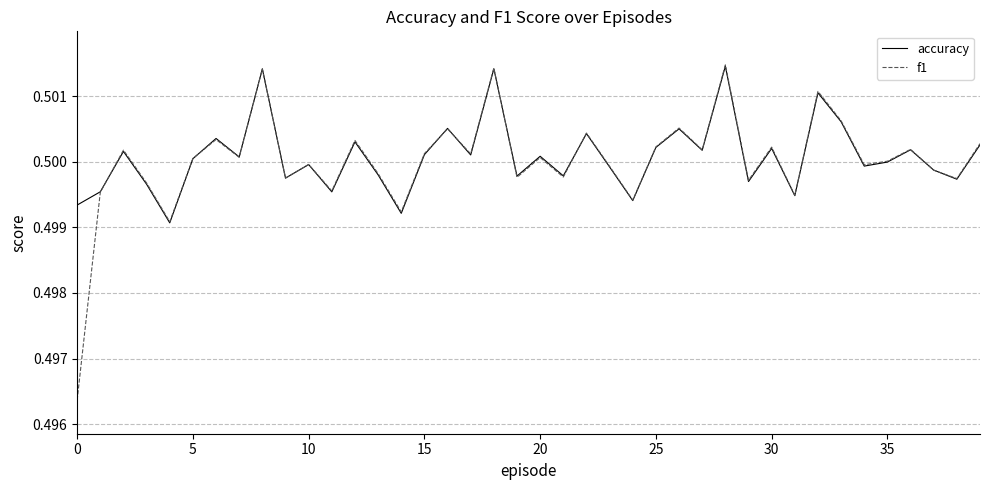

Which series has the largest range (max minus min)?

f1